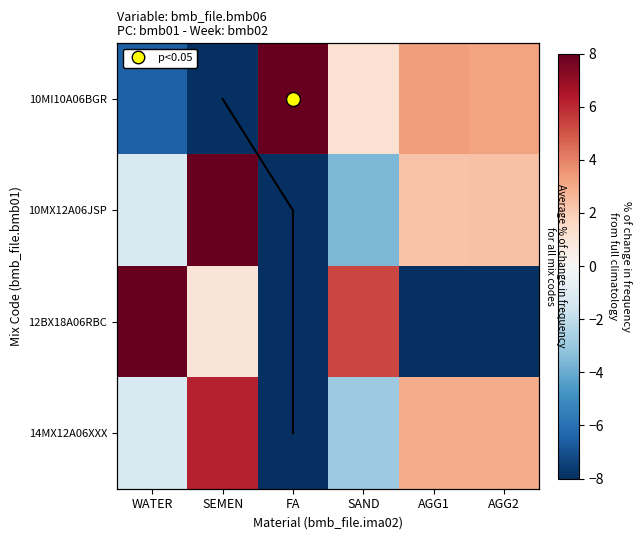

Is the value of 10MX12A06JSP at SEMEN greater than the value of 10MI10A06BGR at SAND?

Yes